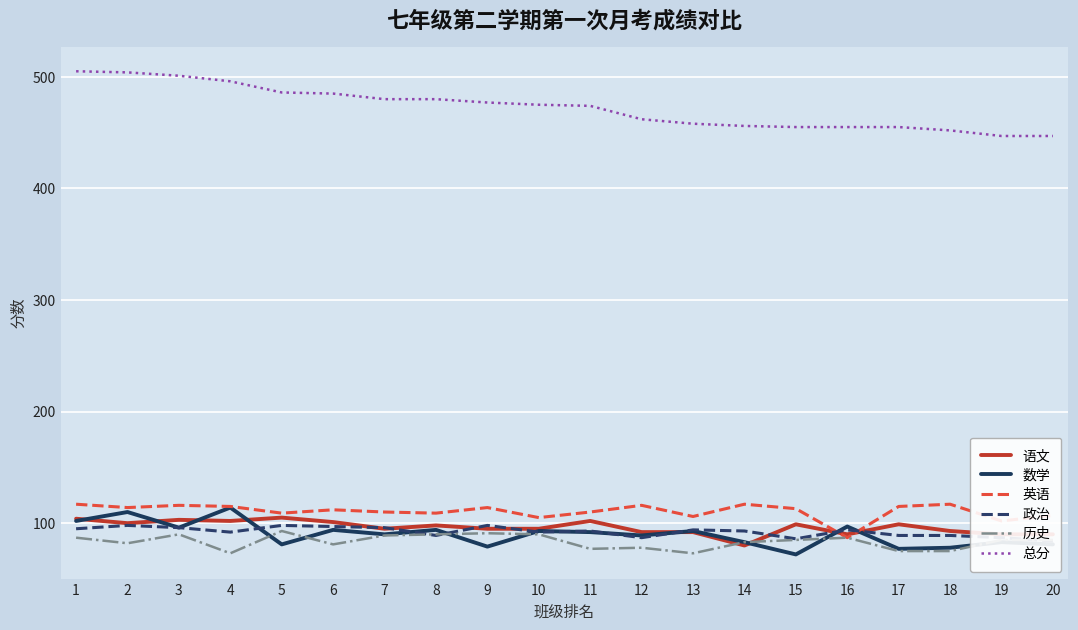

What is the difference between the highest and lowest values at 10?

385